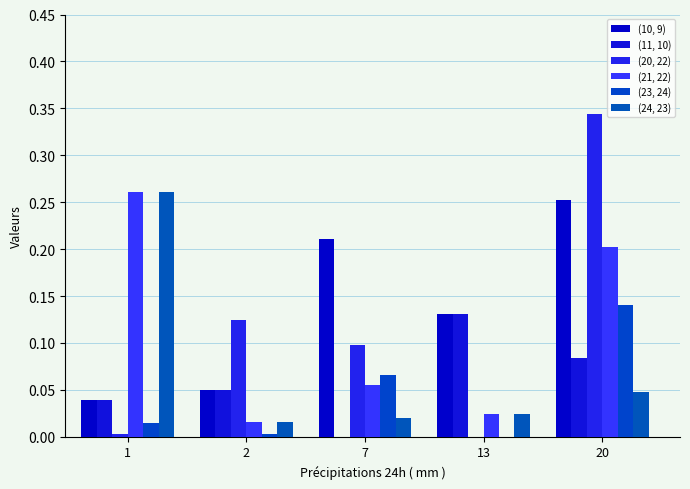

At how many categories does at least one series exceed 0?

5